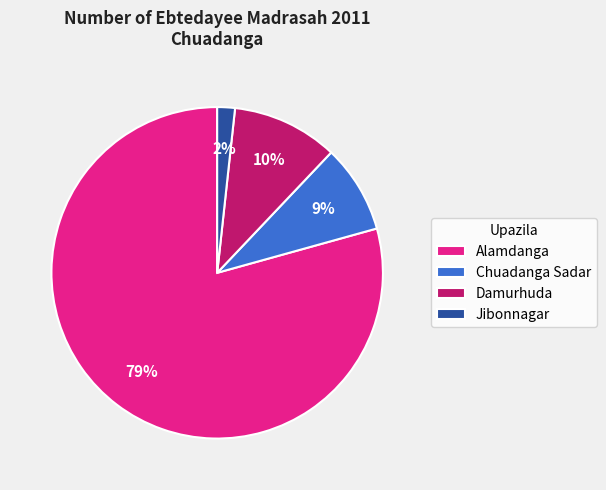

True or false: Jibonnagar accounts for 2% of the total.

True